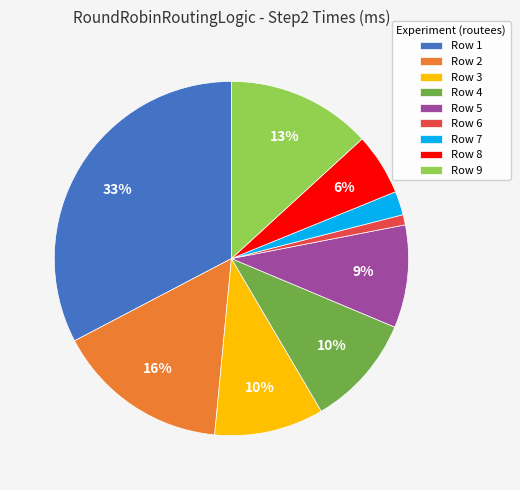

Is there a majority slice in this chart?

No